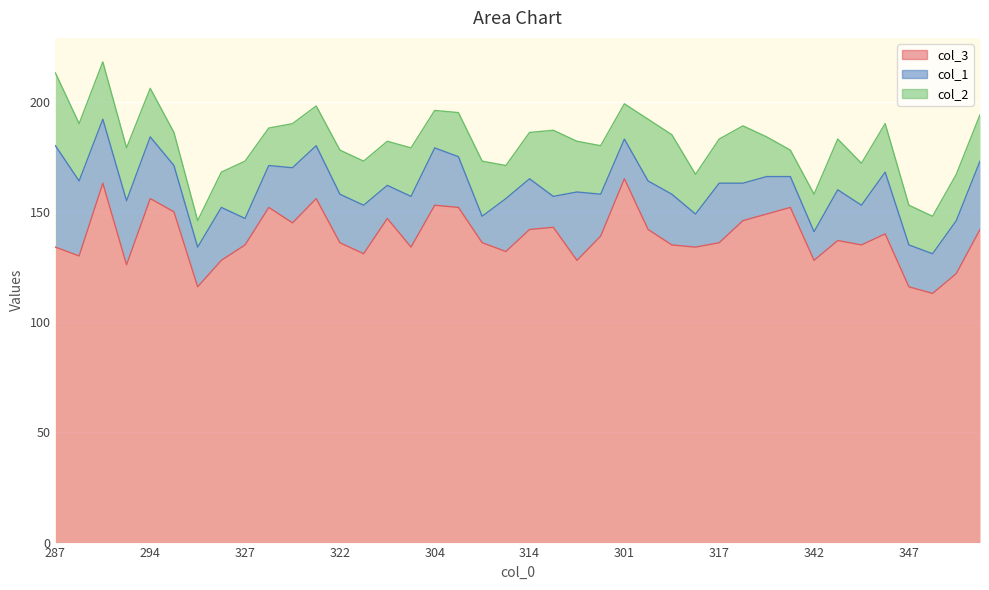

What is the value of the col_2 point at the 29th from the left?

20